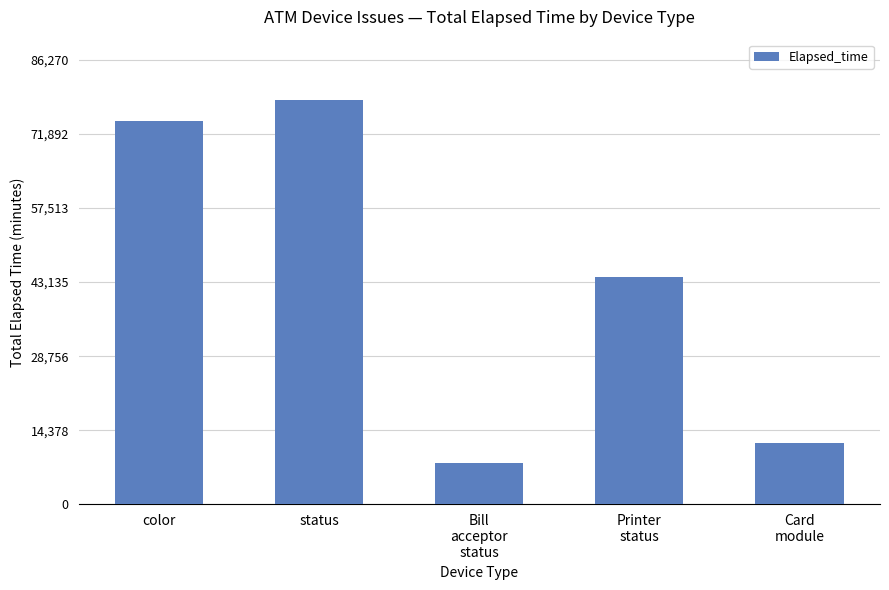

Rank the categories by value from highest to lowest.

status, color, Printer
status, Card
module, Bill
acceptor
status